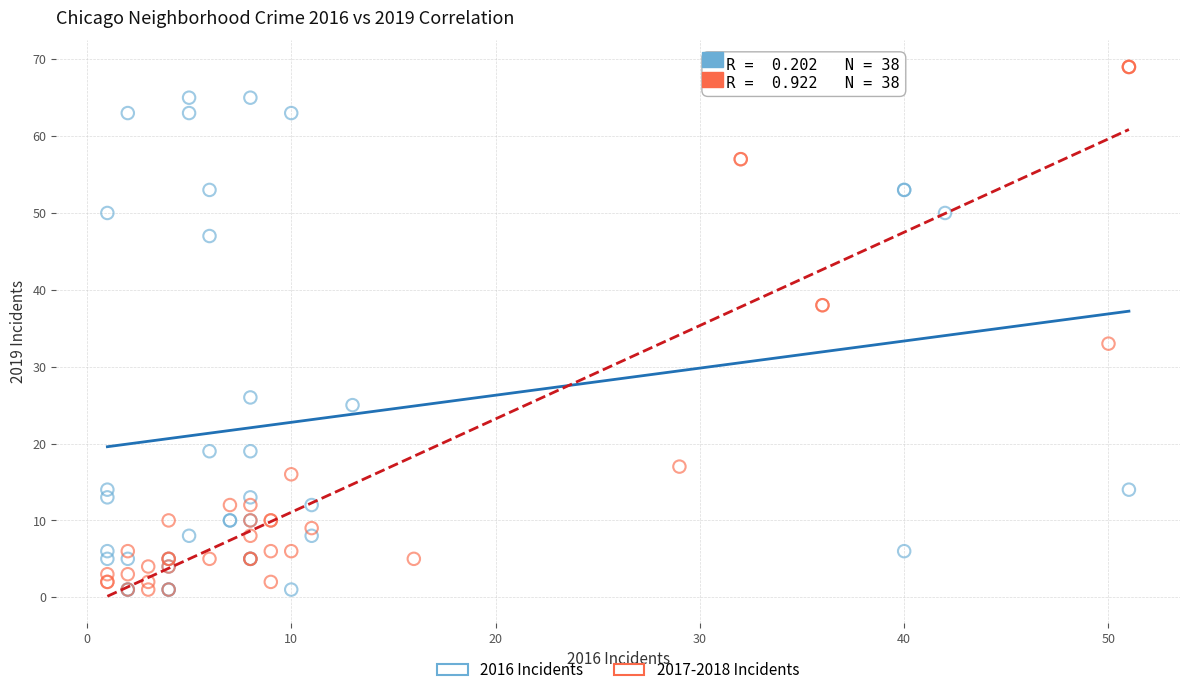

Which series reaches the maximum Y coordinate?

2017-2018 Incidents